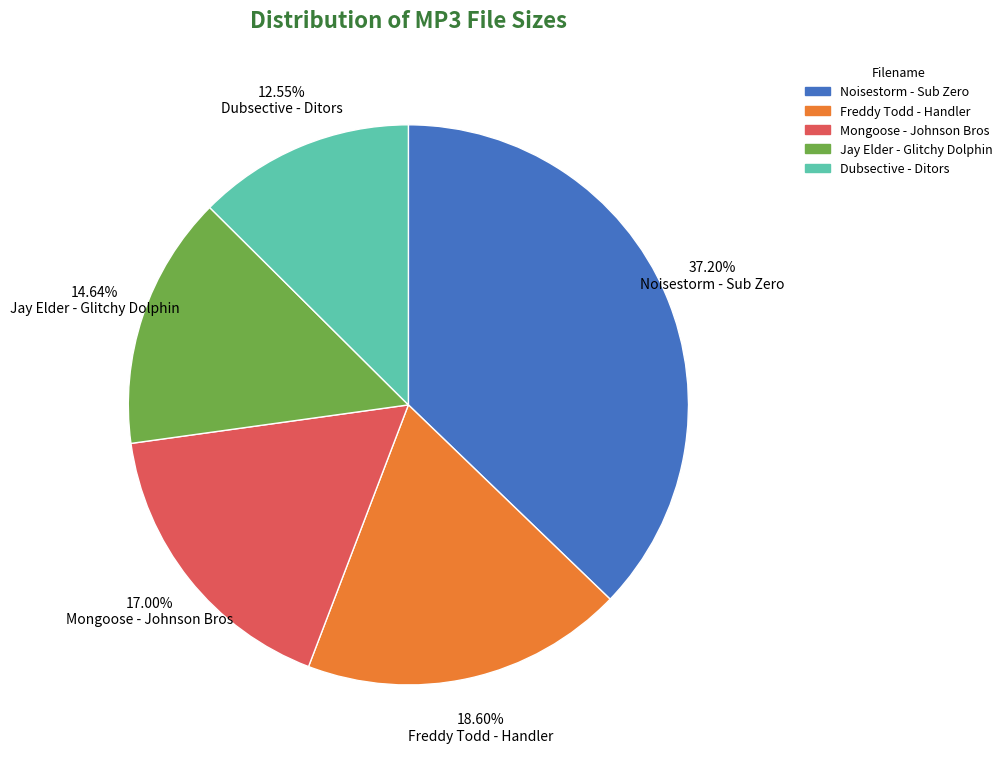

What is the ratio of the value at 12.55% Dubsective - Ditors to the value at 18.60% Freddy Todd - Handler?

0.7